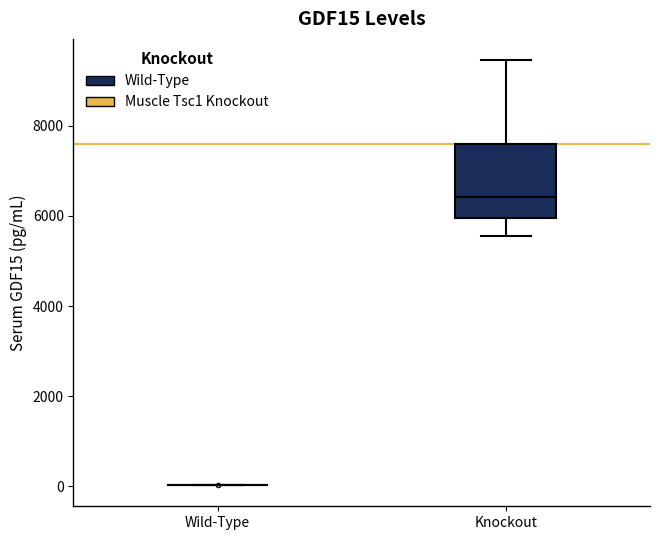

Reading left to right, transcribe this box plot: for each box, give where its median line is, the range the box spans, and where its two whiskers end, as read against the y-axis. The values are not printed on the chart, so give them approximately, as read against the axis.

Wild-Type: box collapsed to a line at 0, whiskers 0 to 0
Knockout: median 6400, box 6000 to 7600, whiskers 5600 to 9400